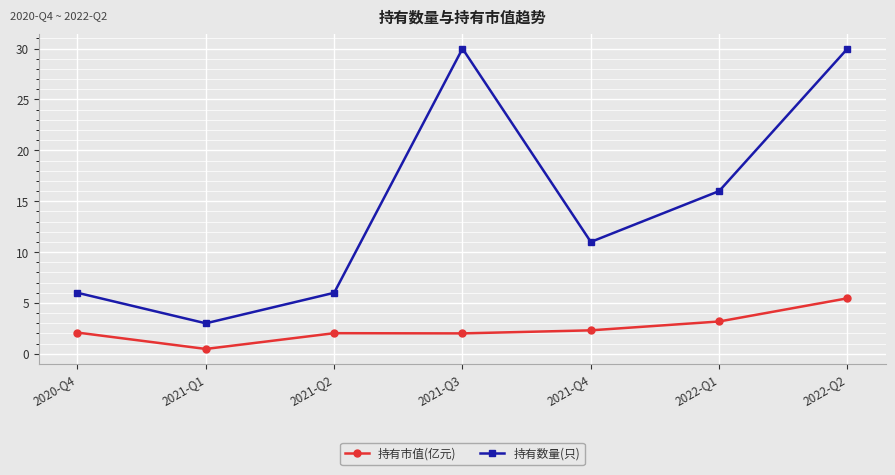

List the series in order of their overall mean, lowest first.

持有市值(亿元), 持有数量(只)